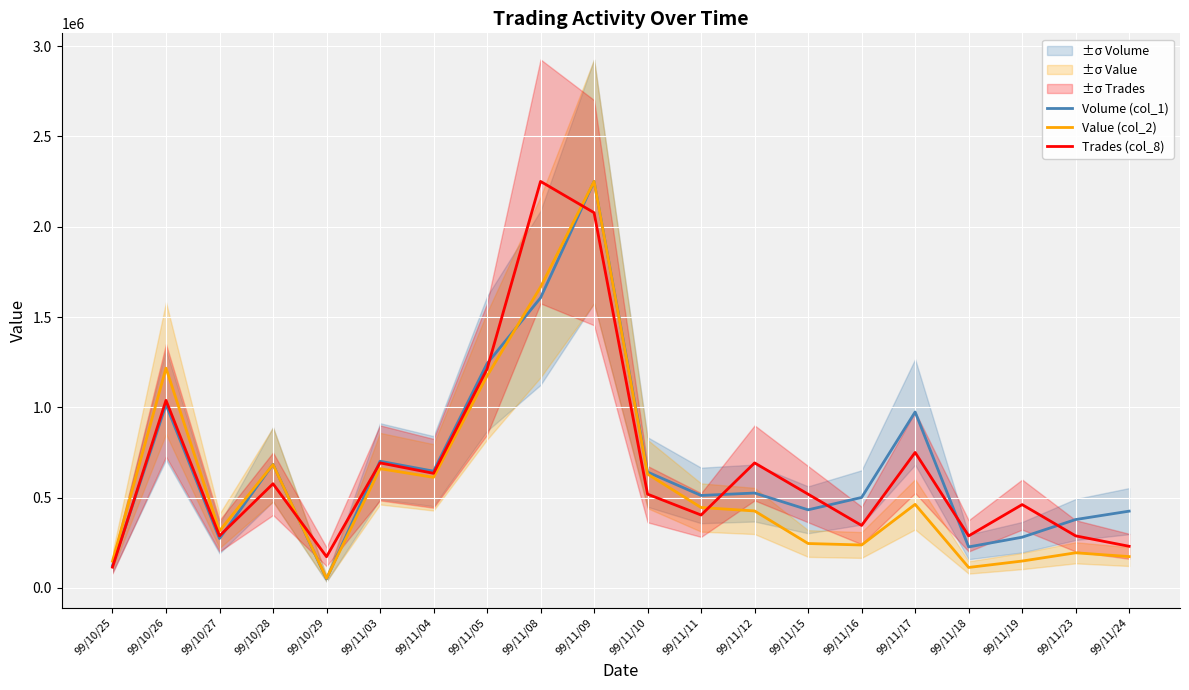

What is the lowest value of the Volume (col_1) series?

50136.7